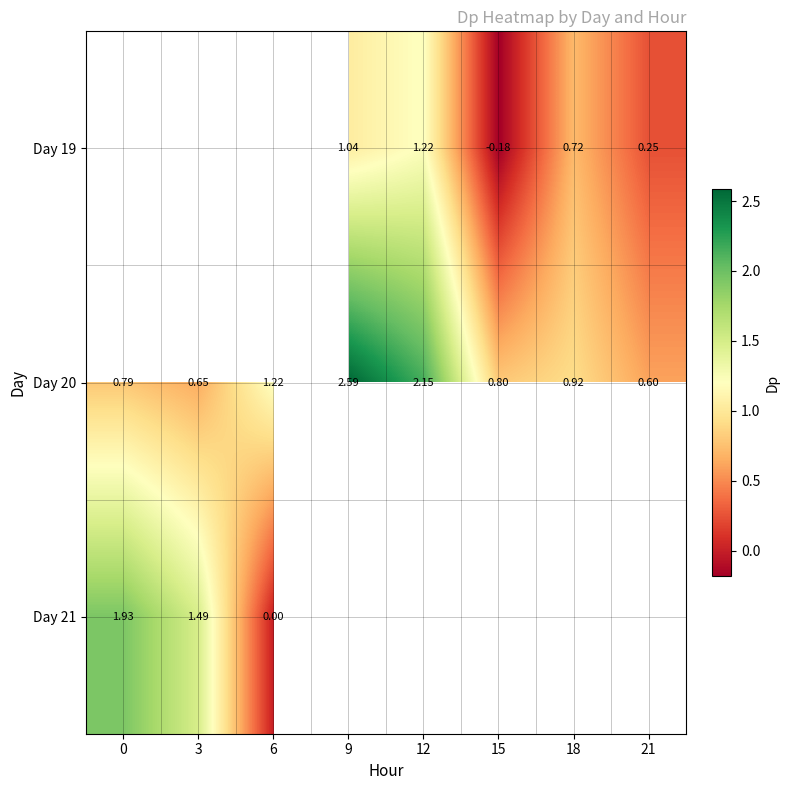

Is it true that Day 20 equals 3.2 at 12?

False